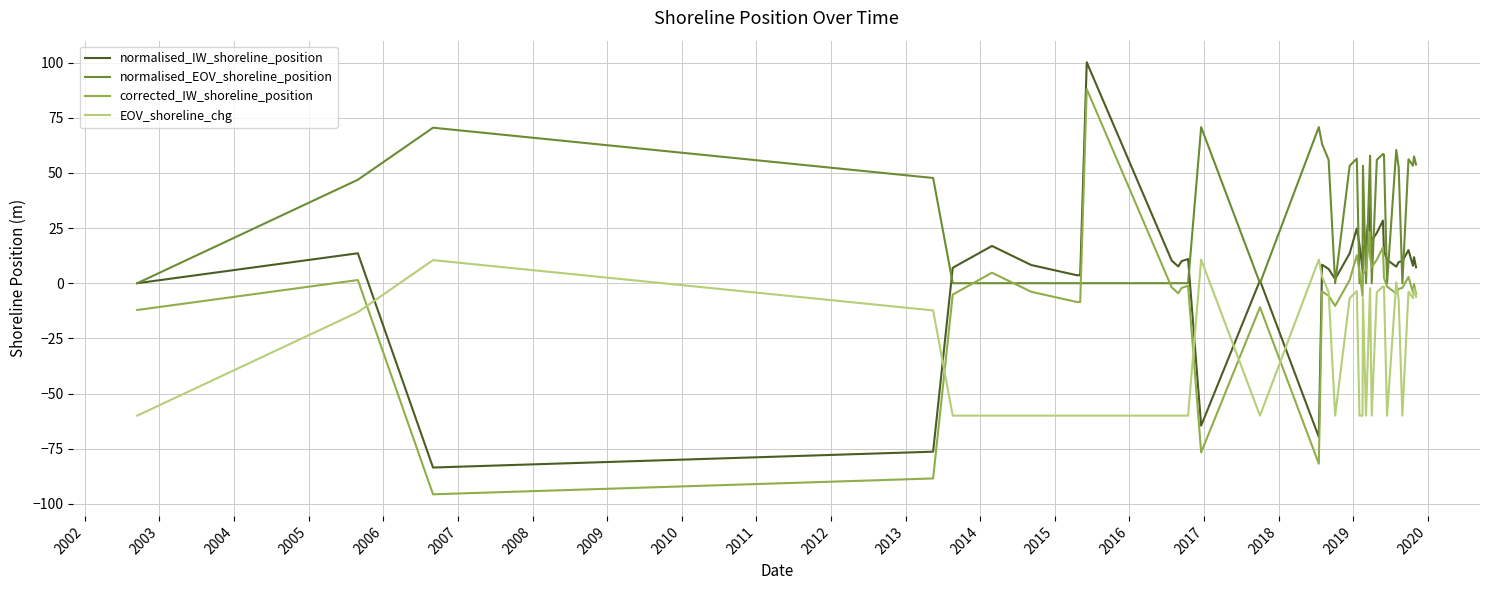

What is the maximum value shown in the chart?

100.1